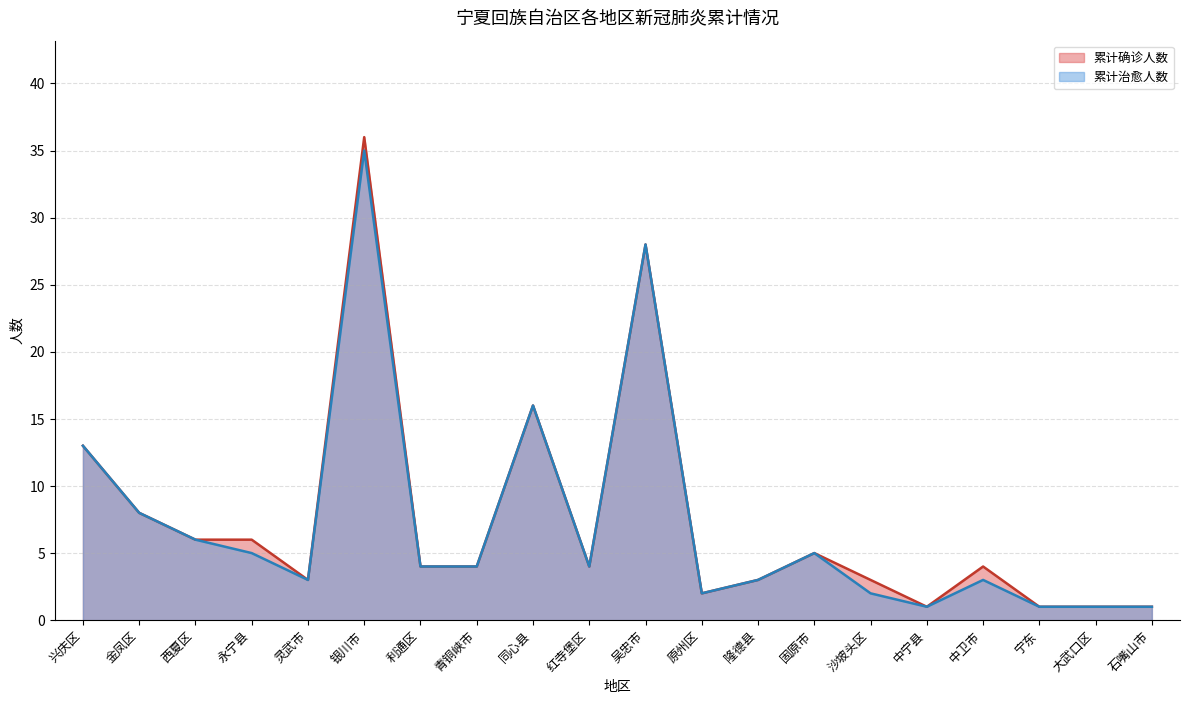

What is the label of the 17th point from the right?

永宁县